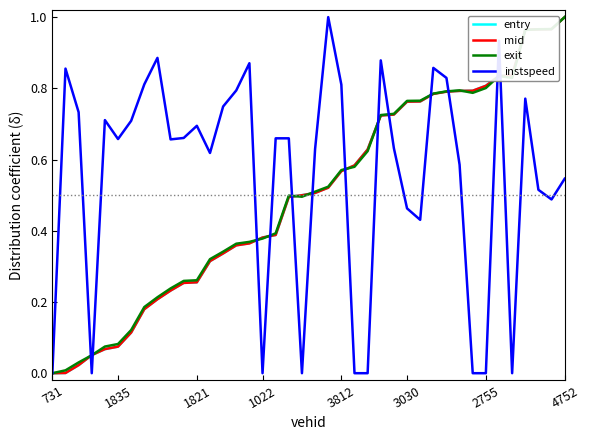

Does the chart display data point markers on the line(s)?

No